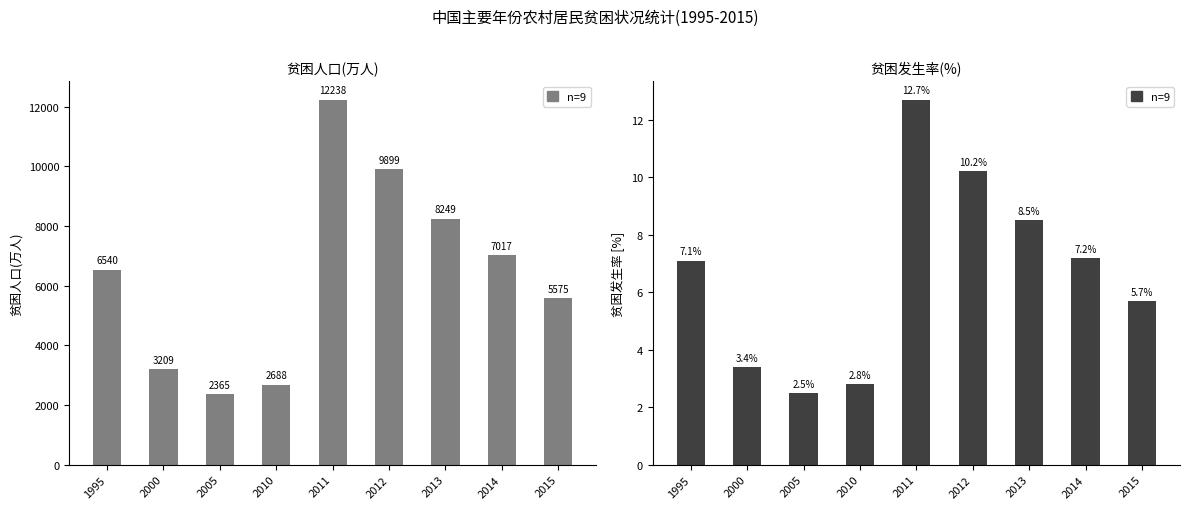

List the labels in order of value, largest first.

2011, 2012, 2013, 2014, 1995, 2015, 2000, 2010, 2005